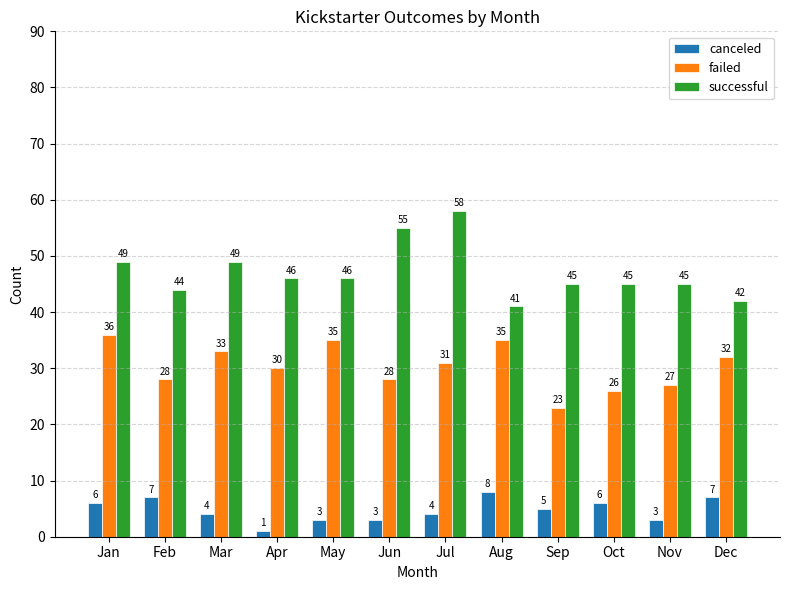

What are all the series names shown in the legend?

canceled, failed, successful